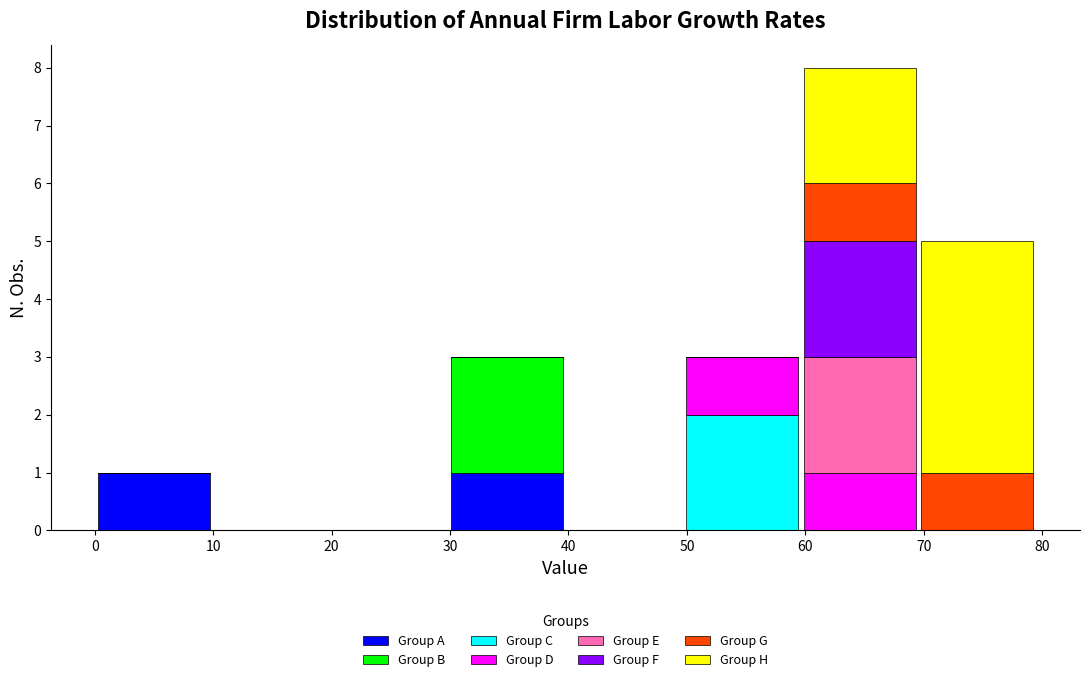

Reading left to right, list every stacked bar in this chart as the range it spans on the x-axis followed by its total height. Neither the bar edges nor the heights are printed on the chart, so give them approximately, as read against the axes.

0 to 10: 1
10 to 20: 0
20 to 30: 0
30 to 40: 3
40 to 50: 0
50 to 60: 3
60 to 70: 8
70 to 79: 5